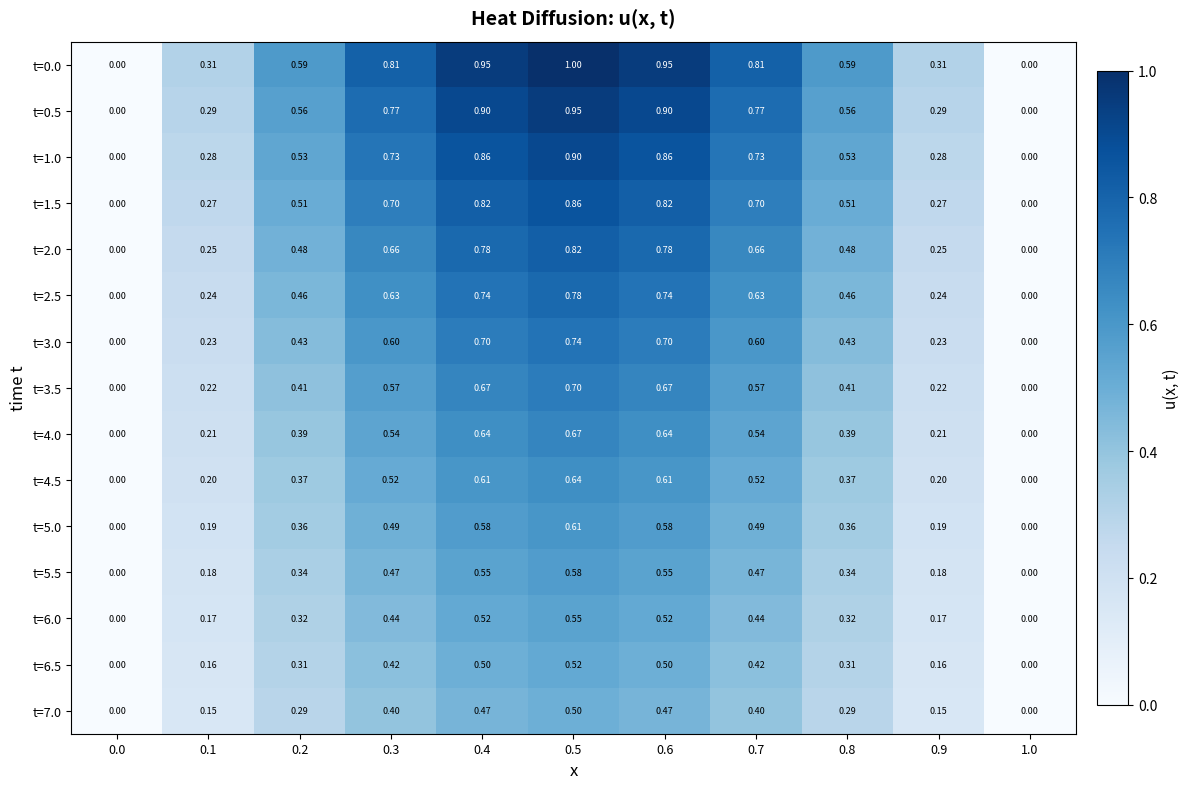

Is the value of t=7.0 at 0.4 greater than the value of t=5.5 at 0.5?

No